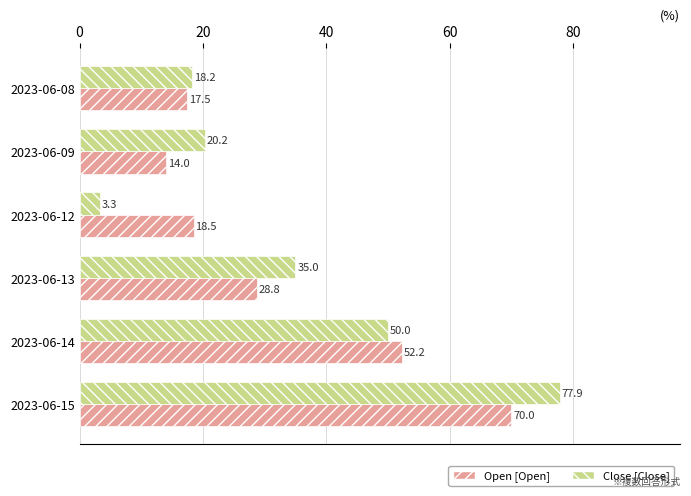

At which category does the chart reach its minimum across all series?

2023-06-12